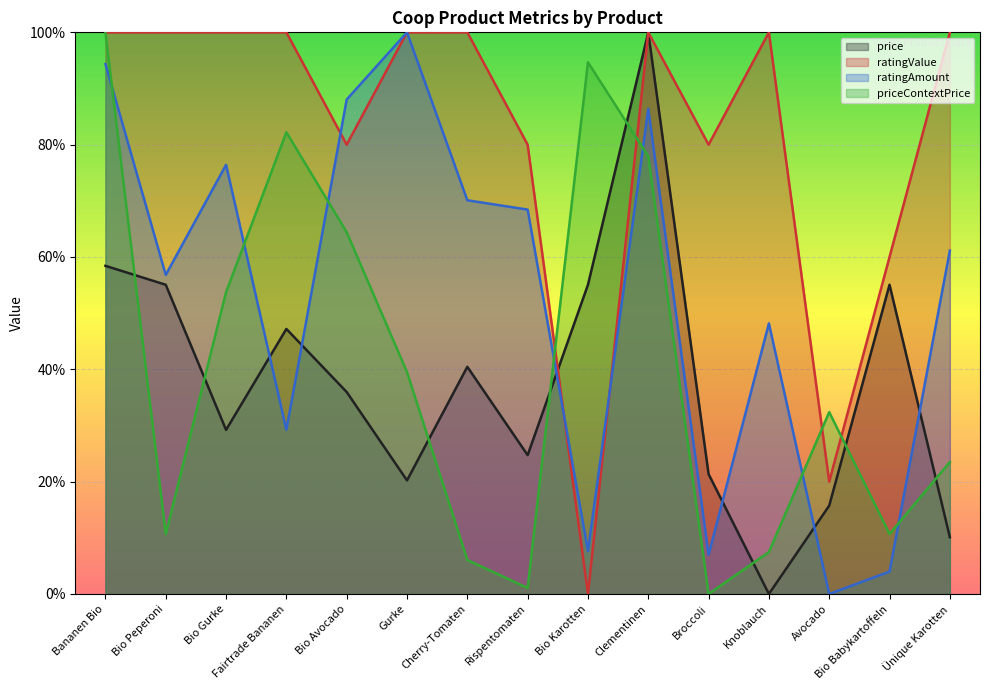

Rank the series at Ünique Karotten from highest to lowest value.

ratingValue, ratingAmount, priceContextPrice, price